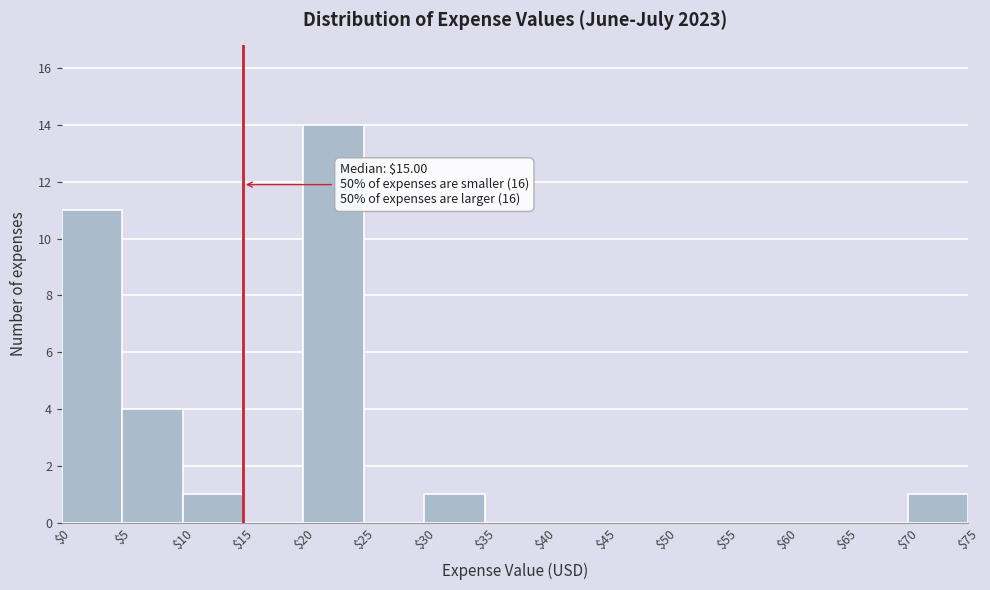

Over which range of the x-axis is the bar tallest?

$20 to $25